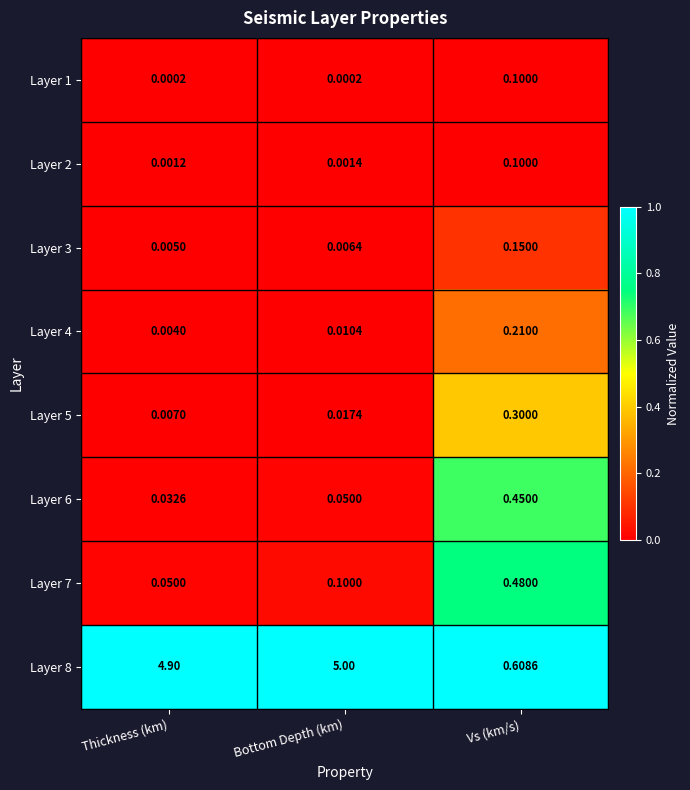

Which label corresponds to the largest value in the chart?

Bottom Depth (km)